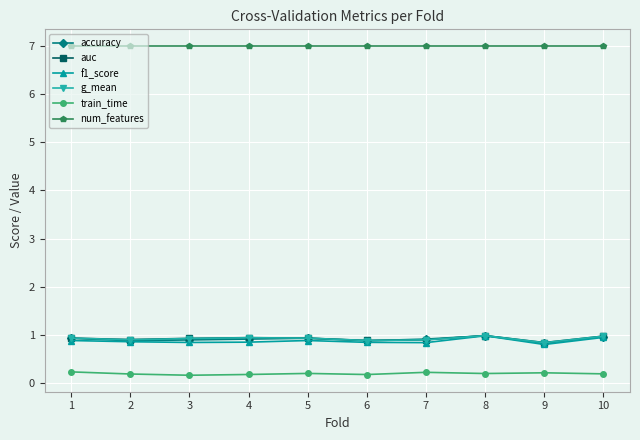

What is the greatest value displayed?

7.0